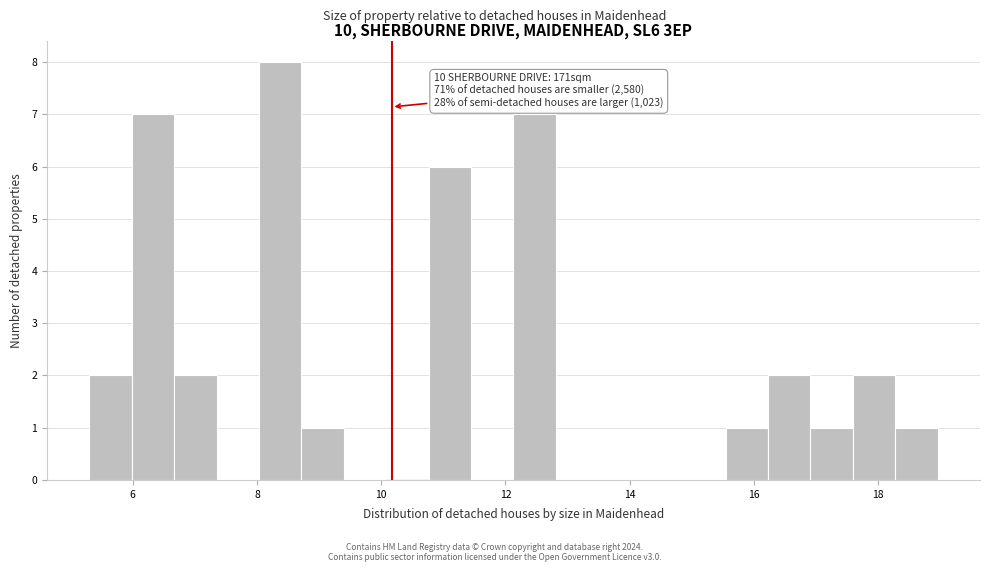

Read against the x-axis, roughly where is the centre of the tallest bar?

8.4